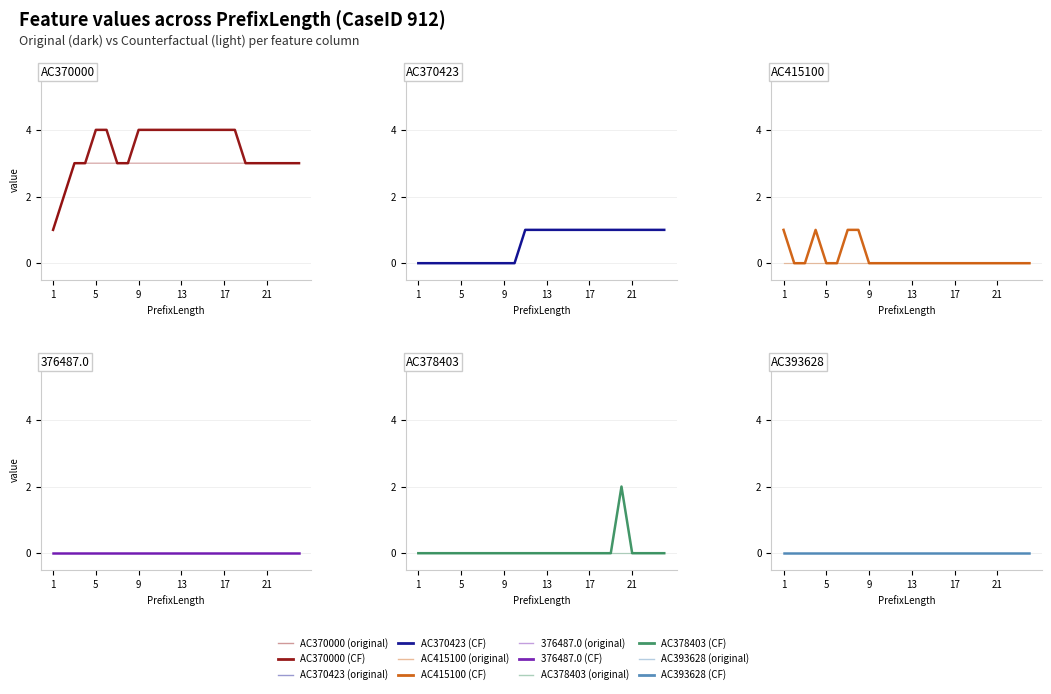

The value of AC378403 at 19 is -1. True or false?

False